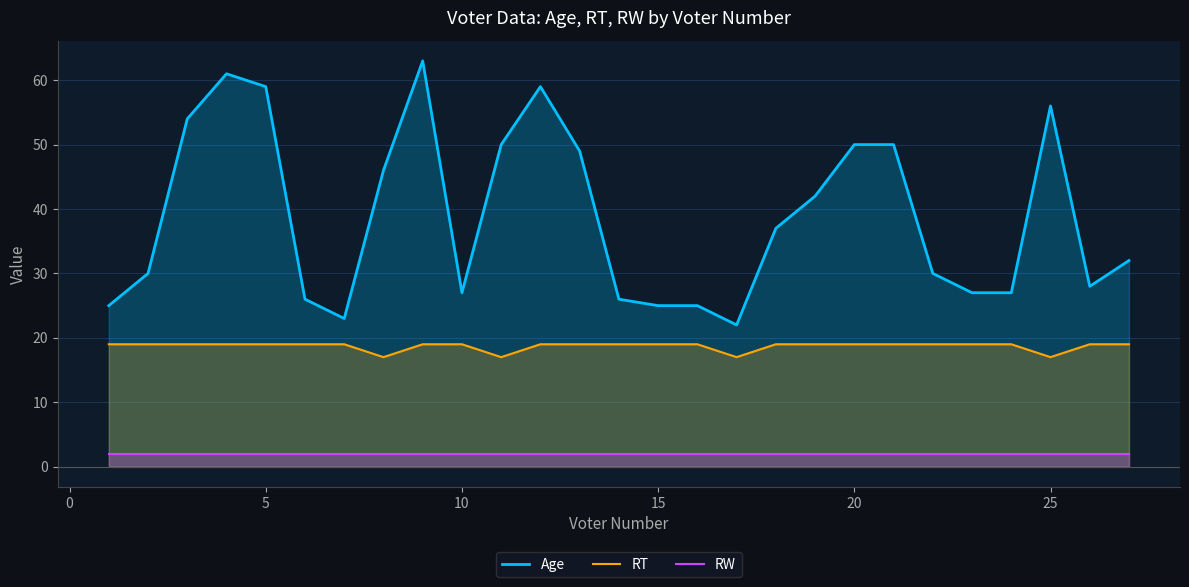

At 10, list the series in order from largest to smallest.

Age, RT, RW